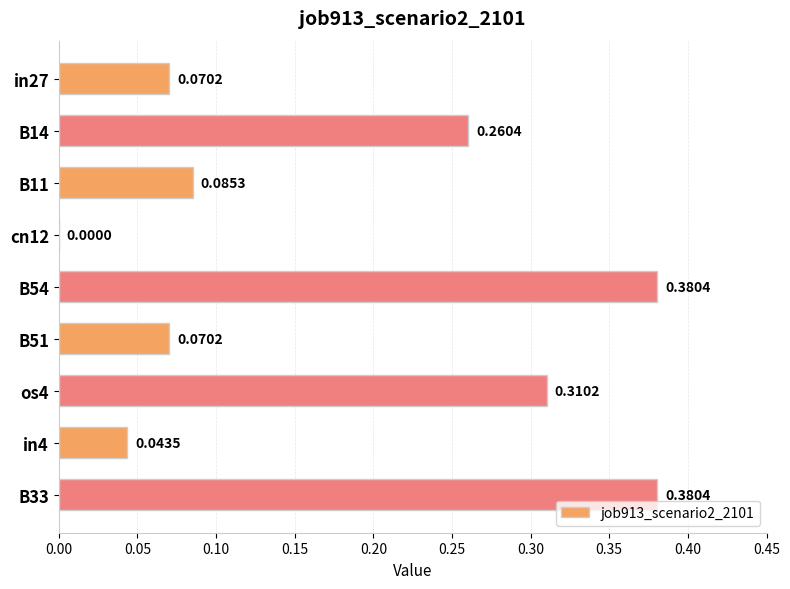

What is the sum of all values?

1.6